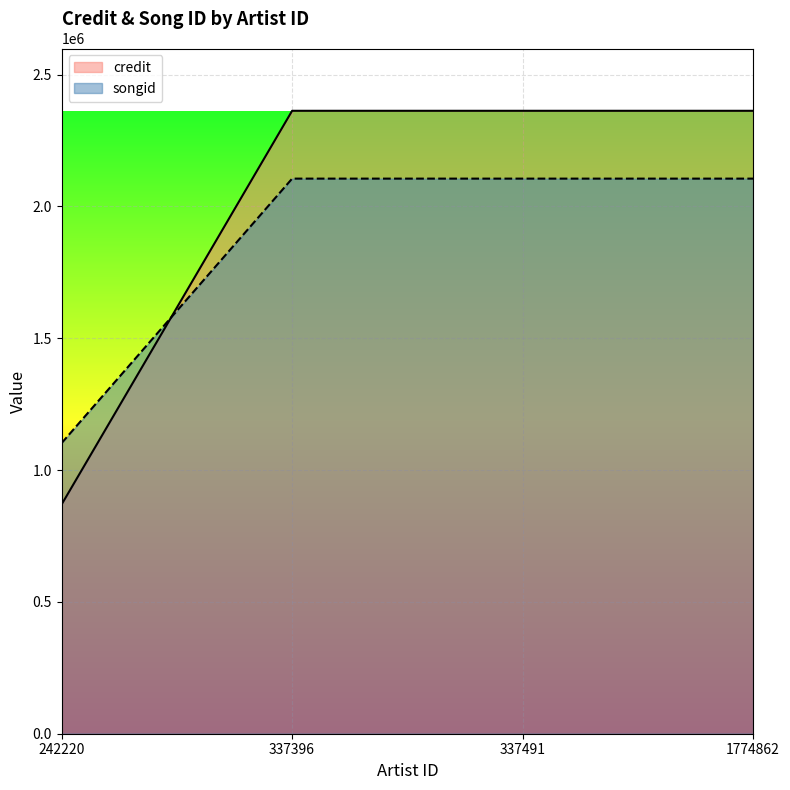

List the labels in order of songid value, largest first.

337396, 337491, 1774862, 242220